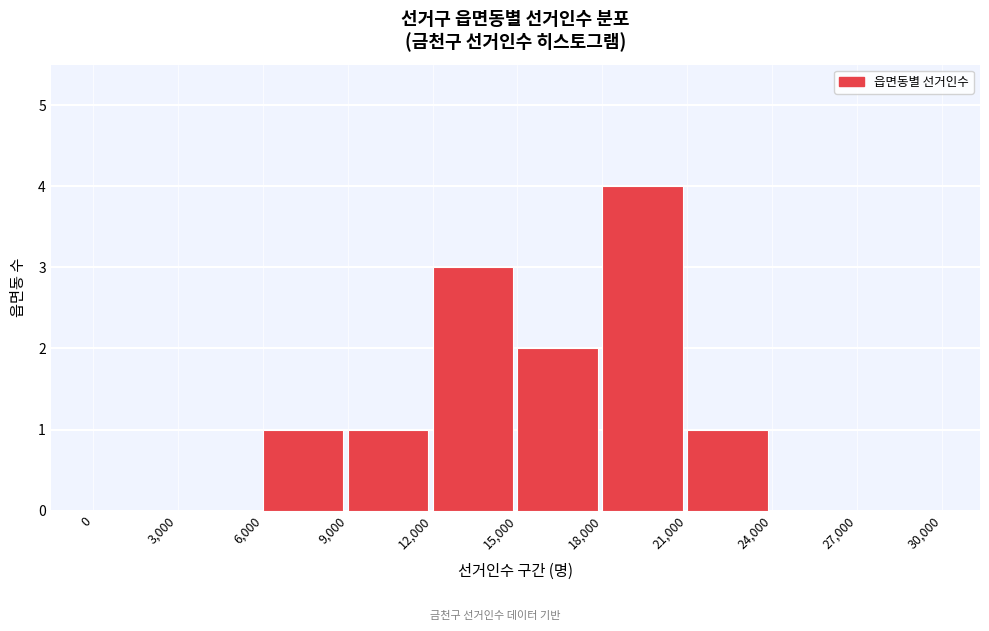

Reading left to right, transcribe this chart: for each bar, give the range it covers on the x-axis and its height. The values are not printed on the chart, so give them approximately, as read against the axis.

0 to 3,000: 0
3,000 to 6,000: 0
6,000 to 9,000: 1
9,000 to 12,000: 1
12,000 to 15,000: 3
15,000 to 18,000: 2
18,000 to 21,000: 4
21,000 to 24,000: 1
24,000 to 27,000: 0
27,000 to 30,000: 0